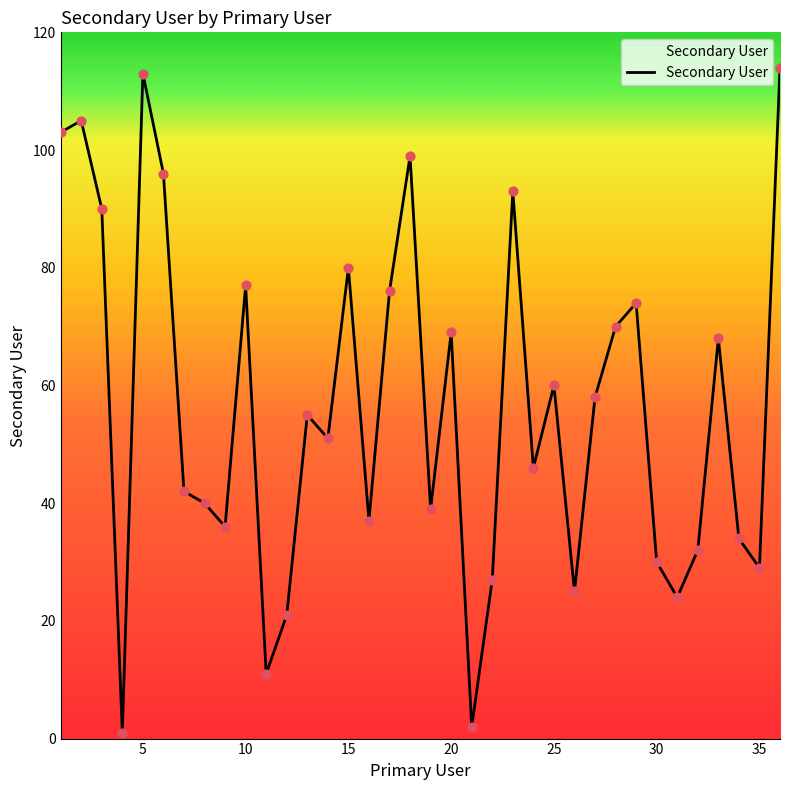

What is the maximum value shown in the chart?

114